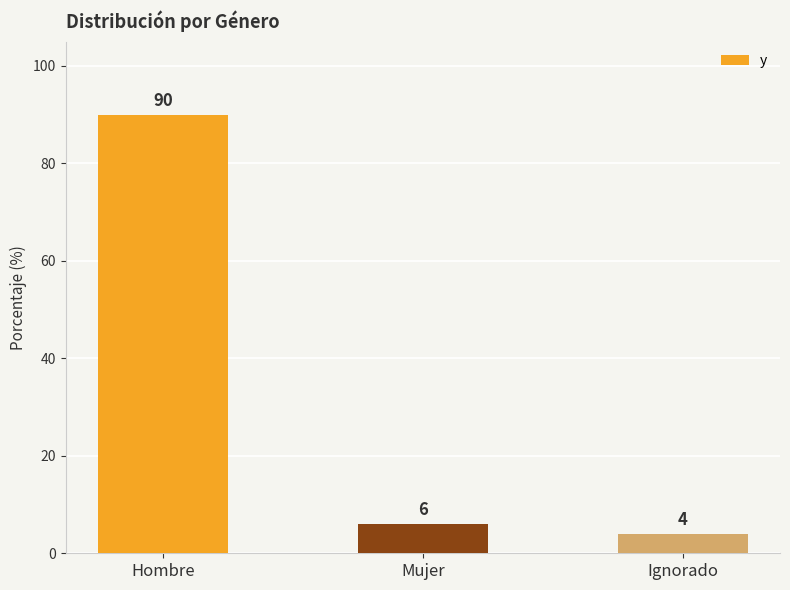

What is the average value?

33